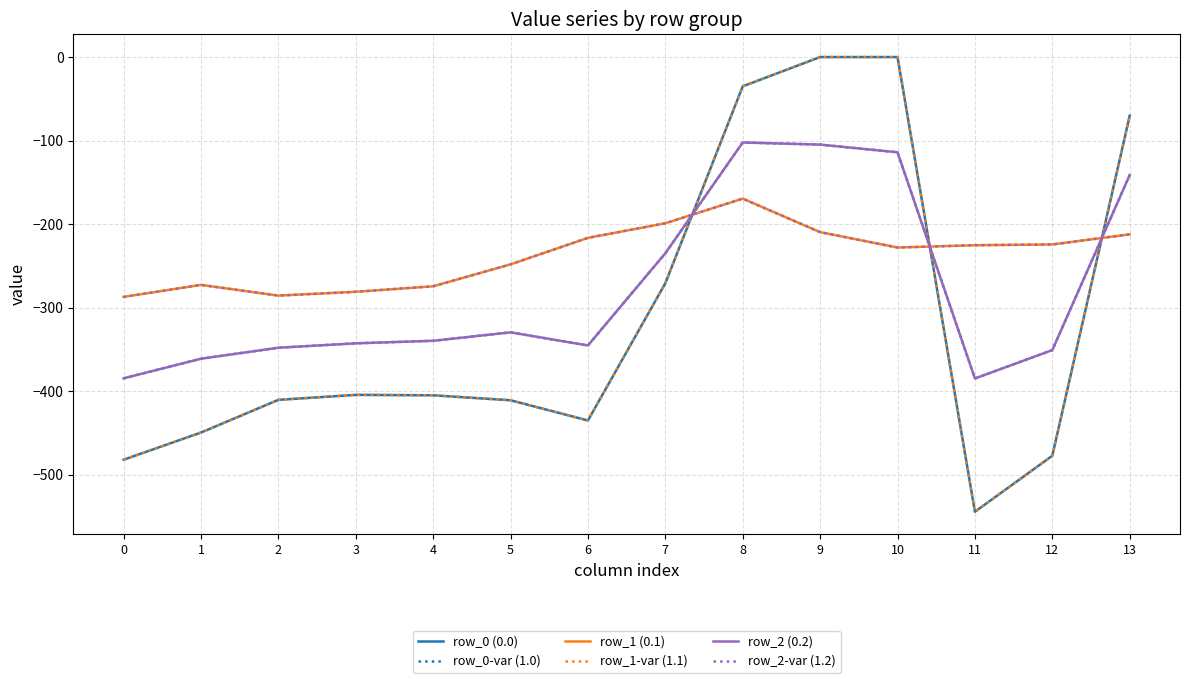

Where is the first local maximum for row_1-var (1.1)?

3